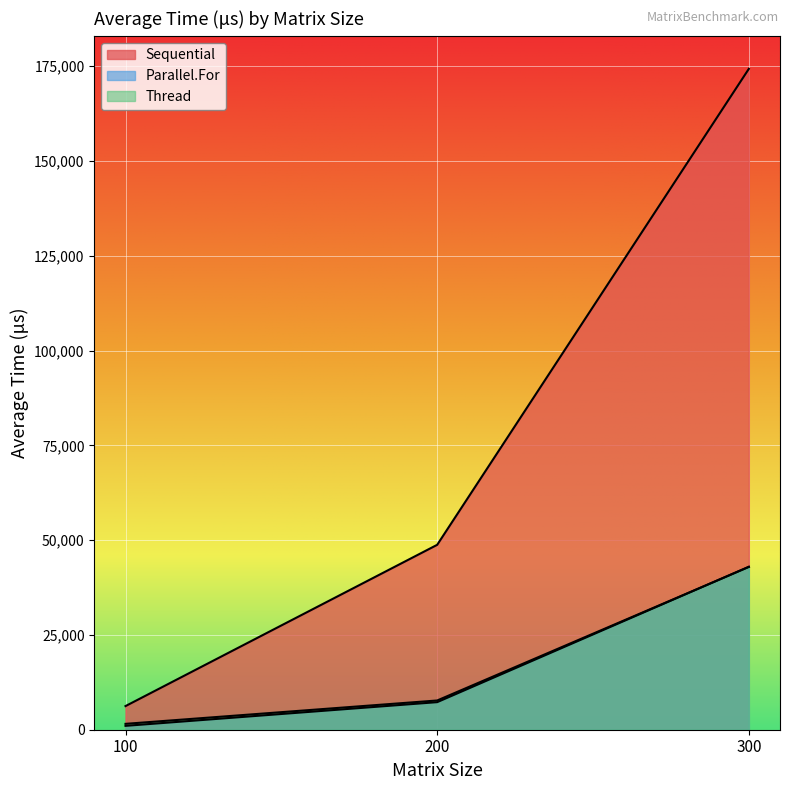

The value of Parallel.For at 300 is 42984. True or false?

True